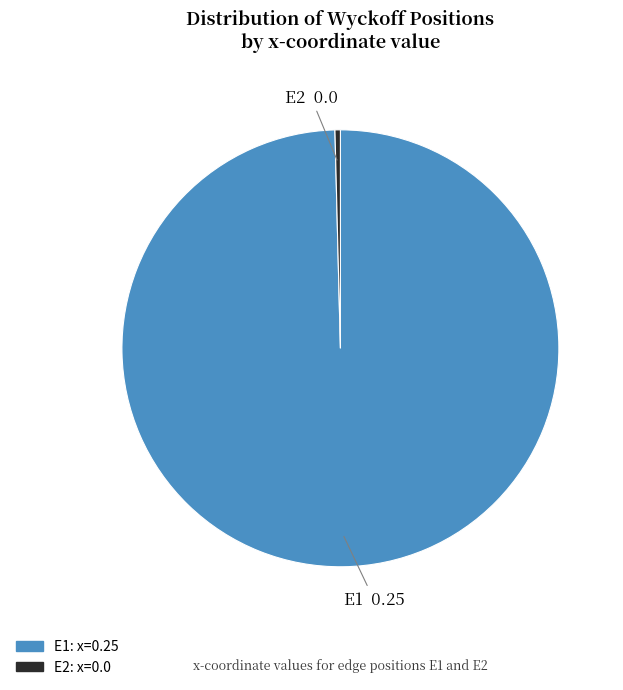

Is E2 the majority of the pie?

No